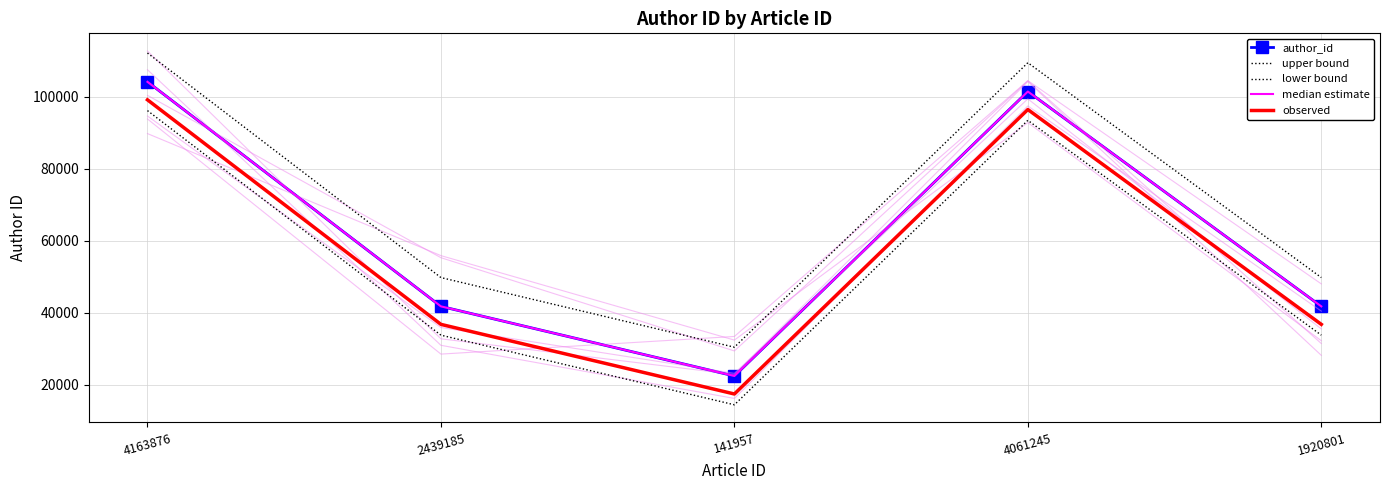

What is the label of the 4th point from the right?

2439185